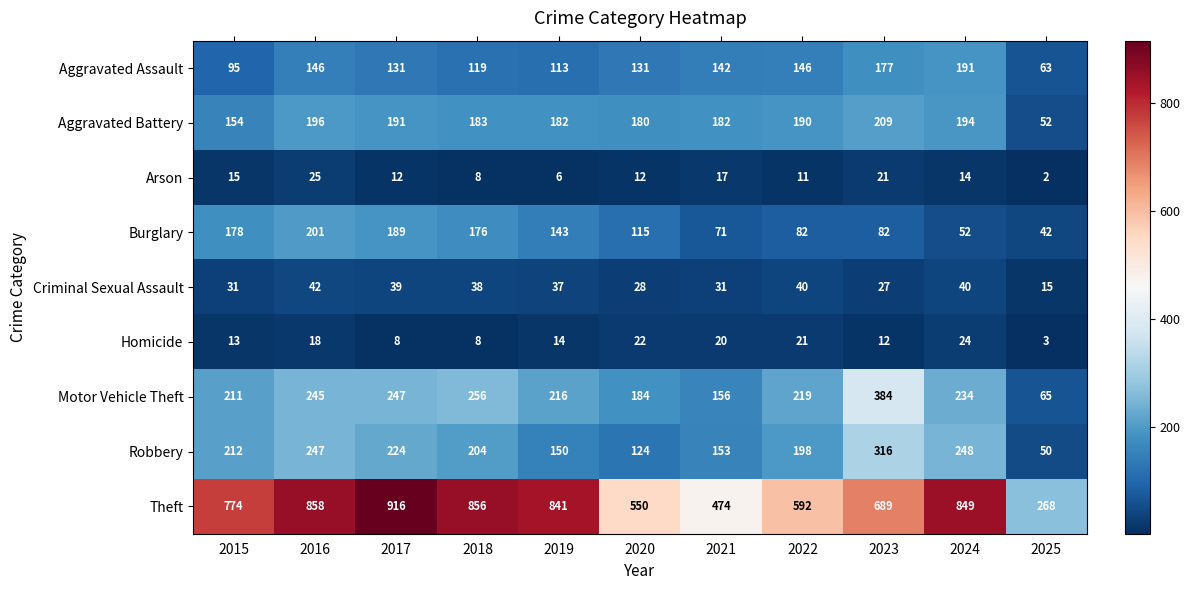

What is the maximum value for Burglary?

201